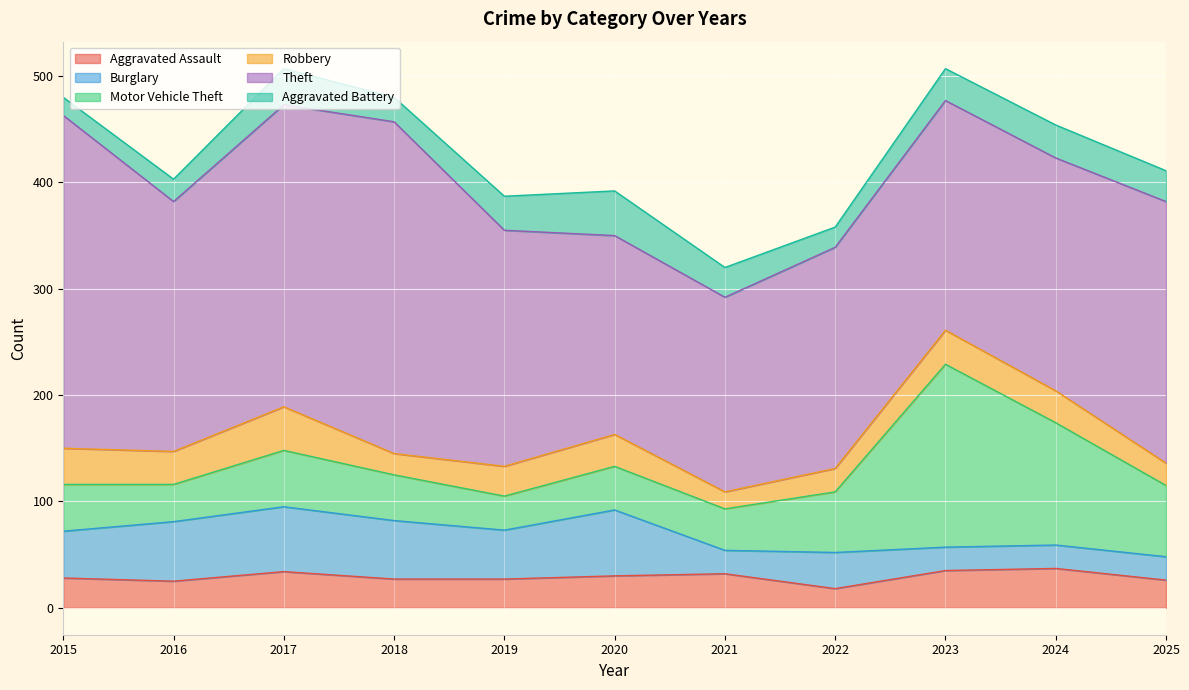

At which category does Aggravated Assault reach its first local valley?

2016